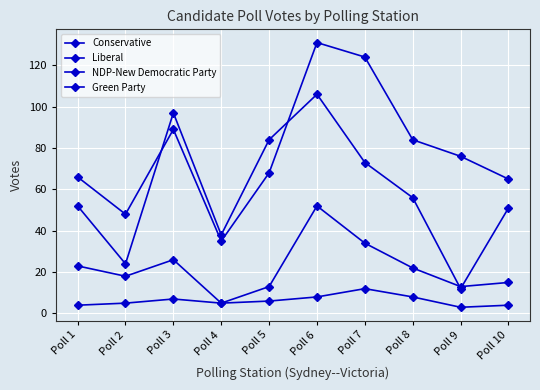

How many lines are shown in the chart?

4